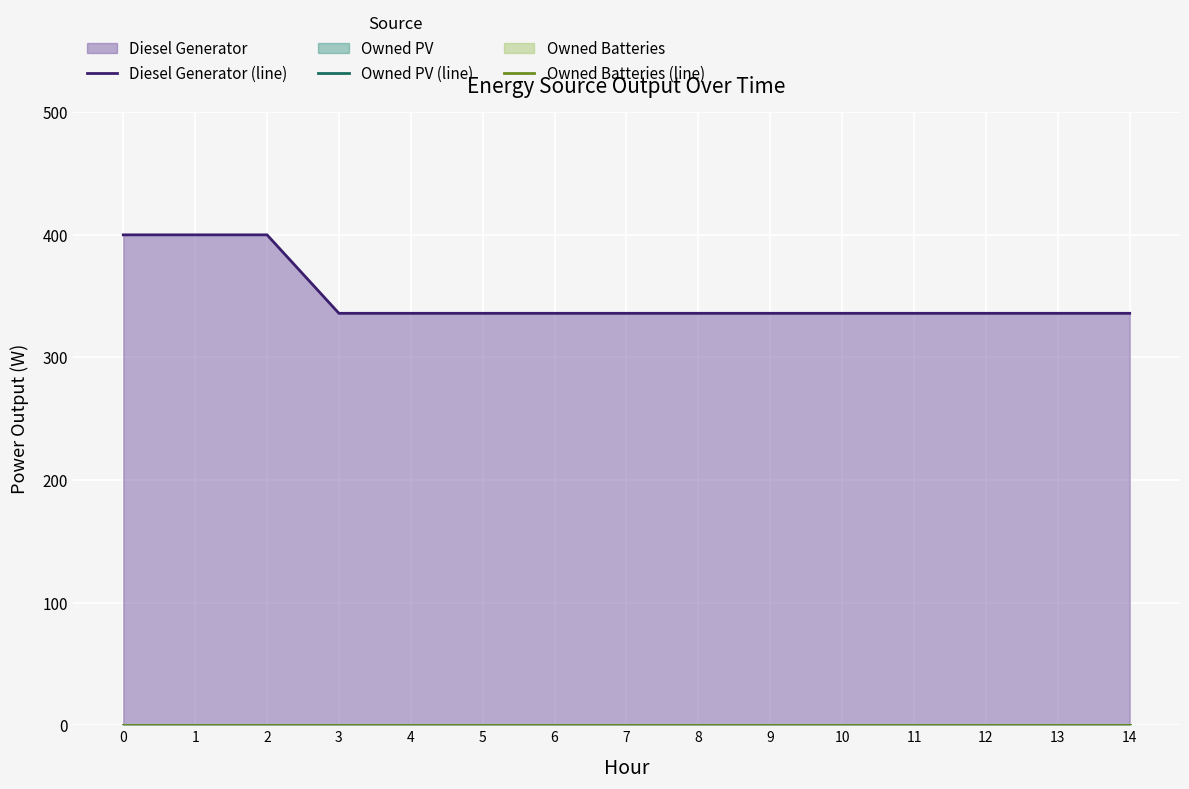

Between 0 and 2, which series saw the biggest shift?

Diesel Generator (line)